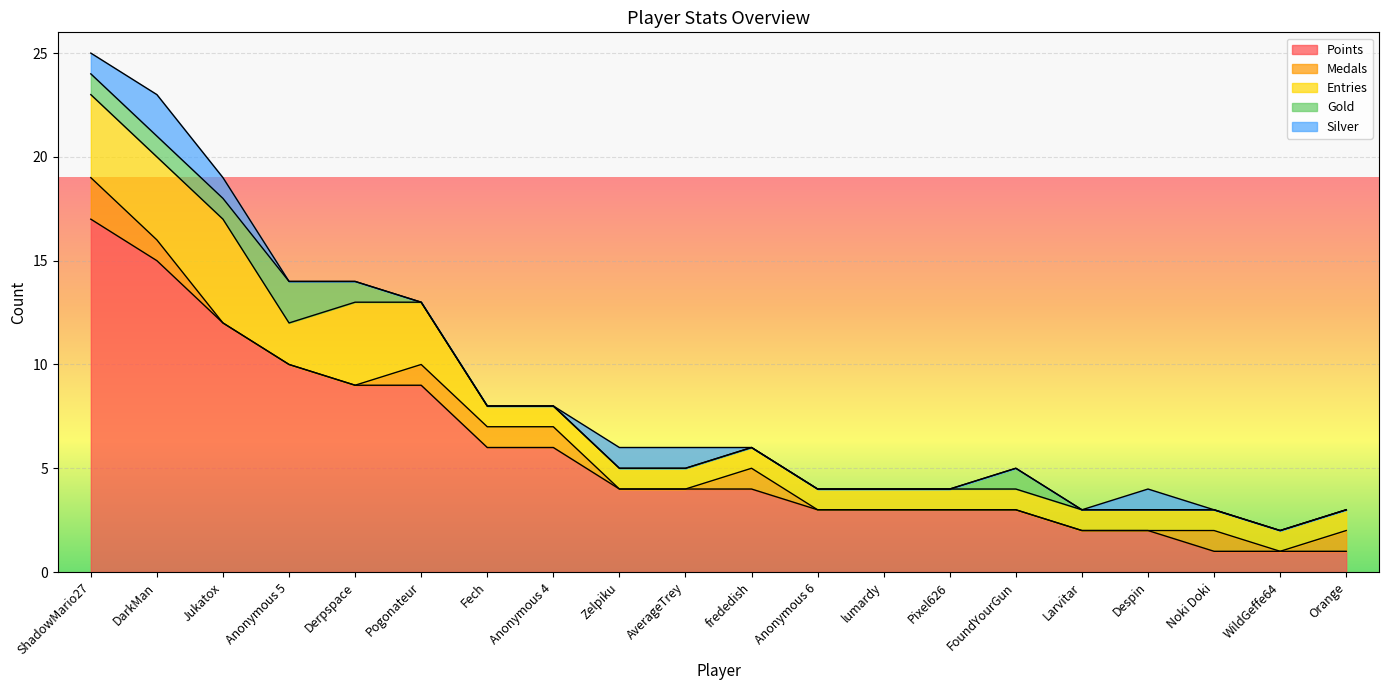

What is the average value of the Entries series?

2